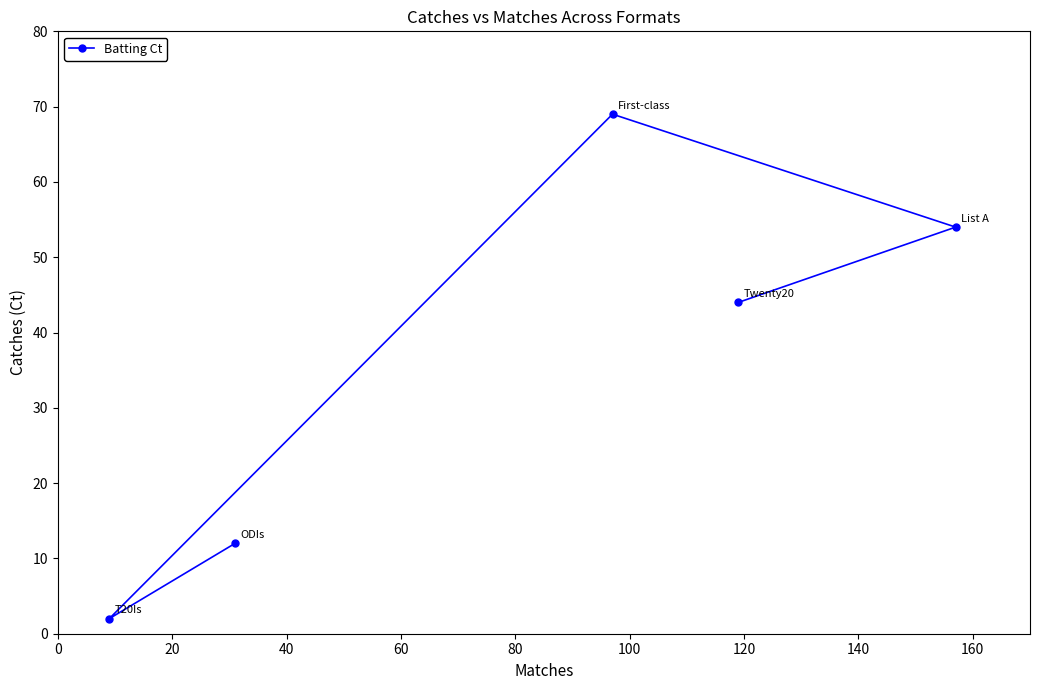

What is the sum of all values?

181